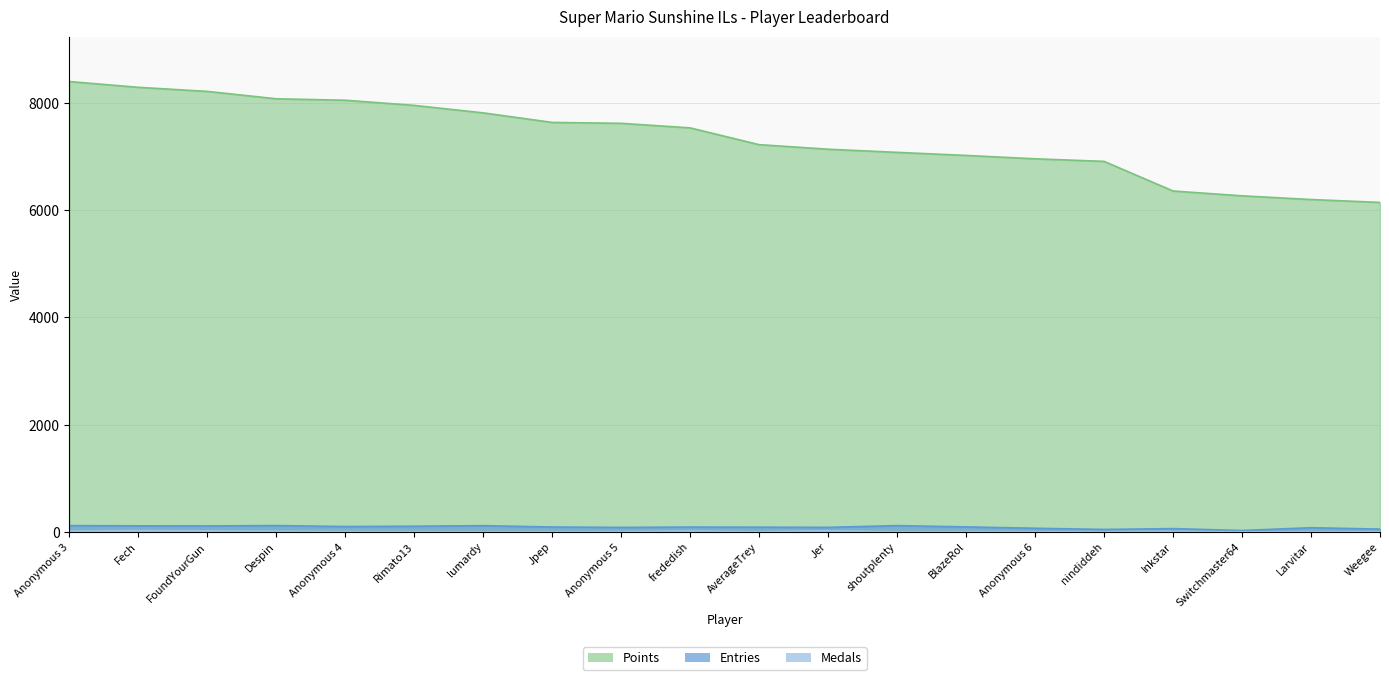

Which has a higher value, Weegee or Anonymous 6?

Anonymous 6